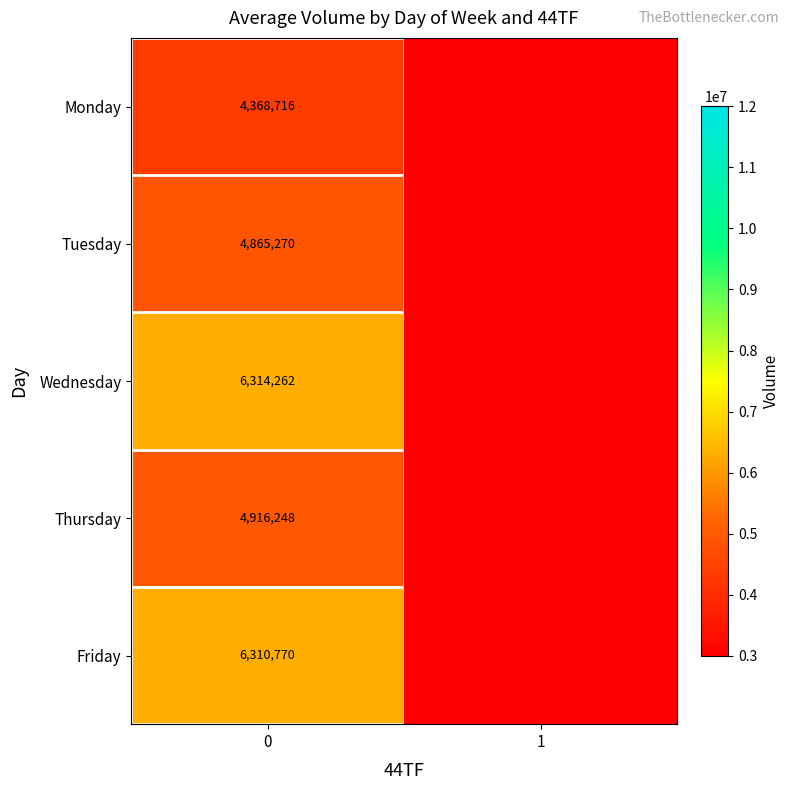

What is the total value across all series at 0?

26775266